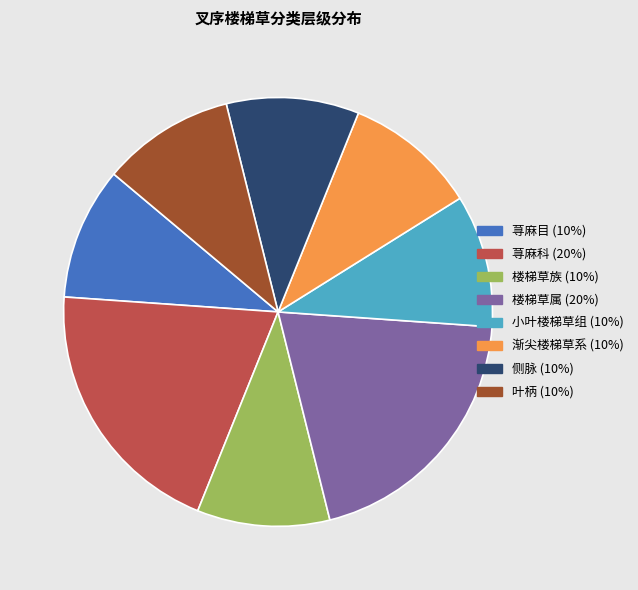

Is it true that 叶柄 is 10% of the pie?

True